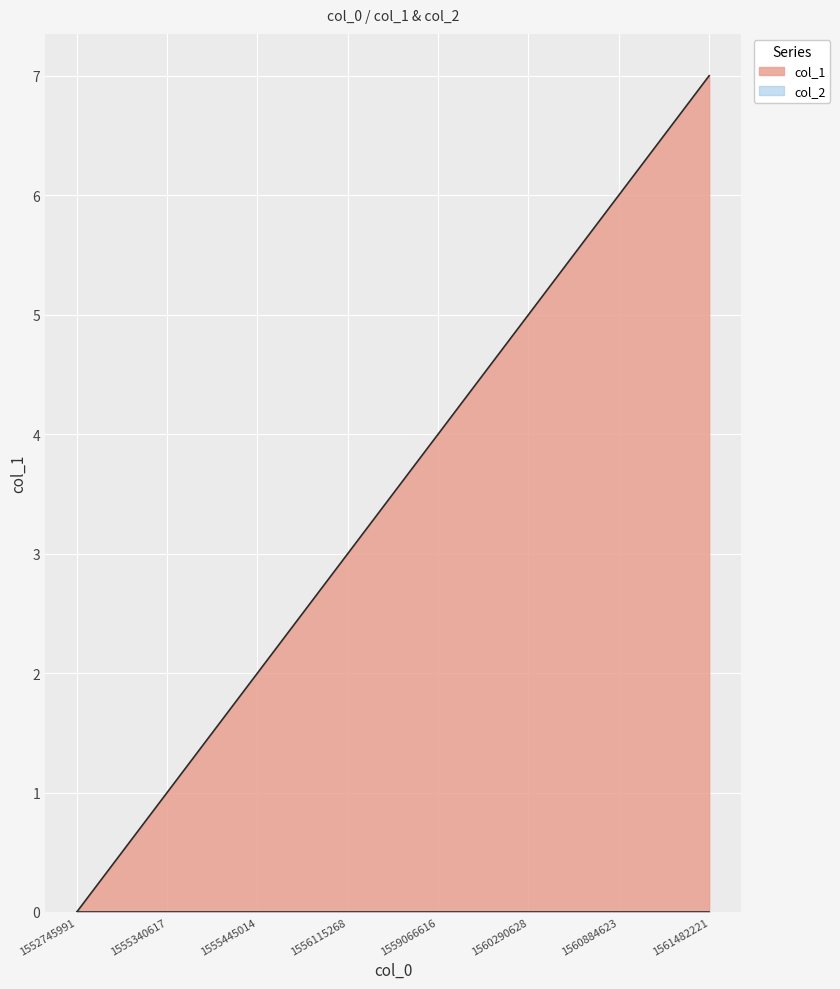

List the labels in order of value, smallest first.

1552745991, 1555340617, 1555445014, 1556115268, 1559066616, 1560290628, 1560884623, 1561482221